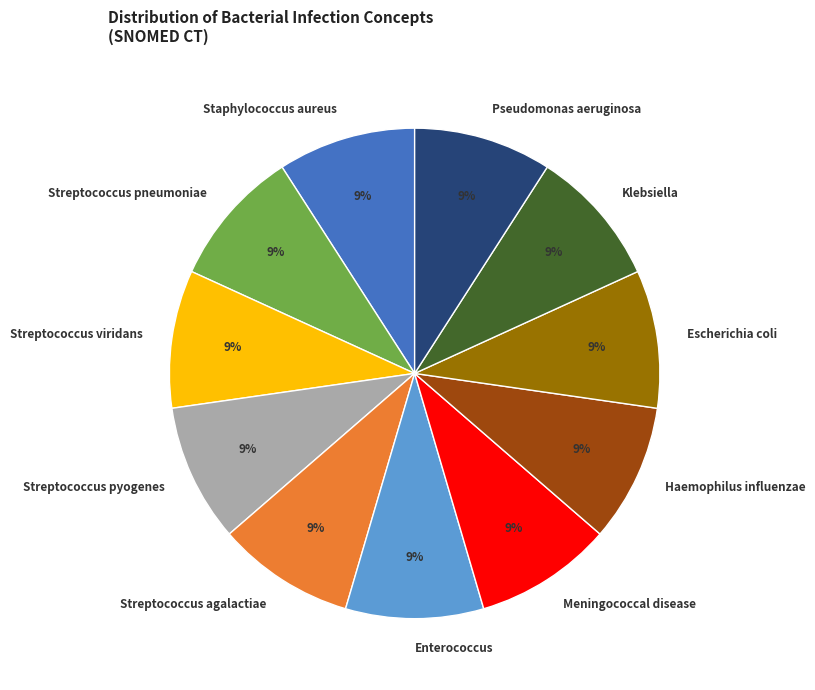

Approximately how many times larger is the value at Klebsiella compared to Haemophilus influenzae?

1.0